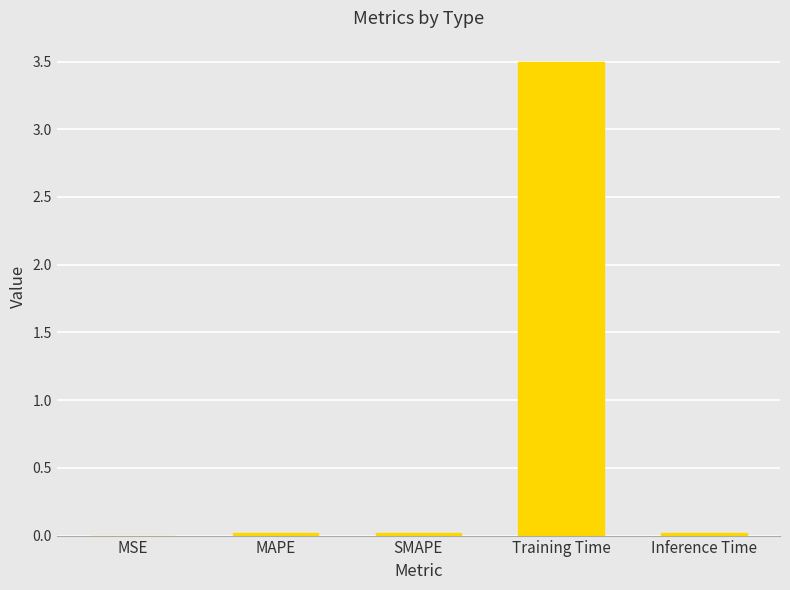

Between Training Time and MSE, which is larger?

Training Time